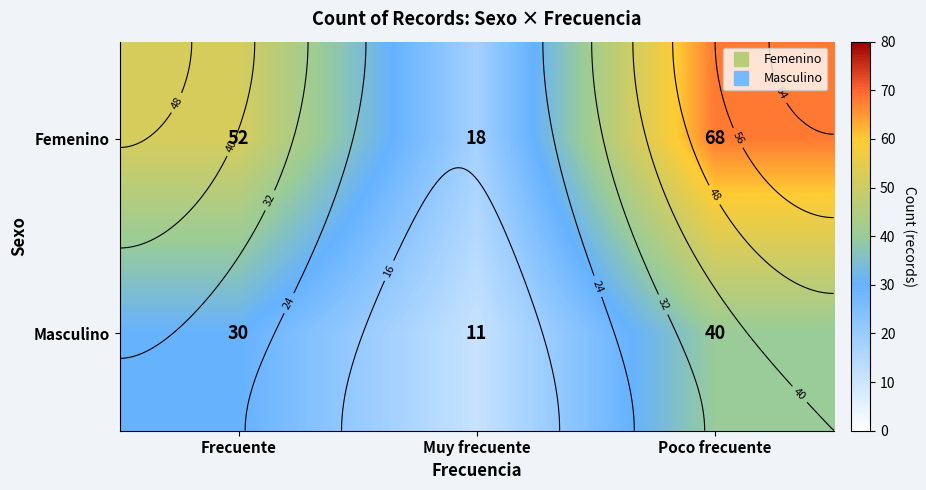

How many values in the Femenino series are below 52?

1